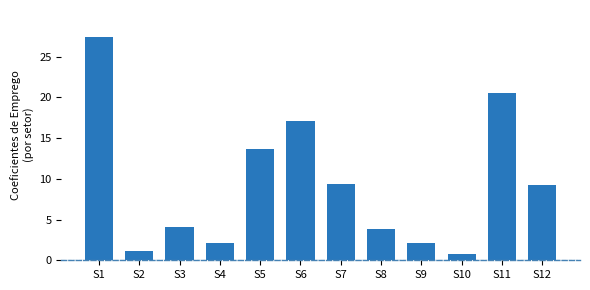

Read the value at S5.

13.7